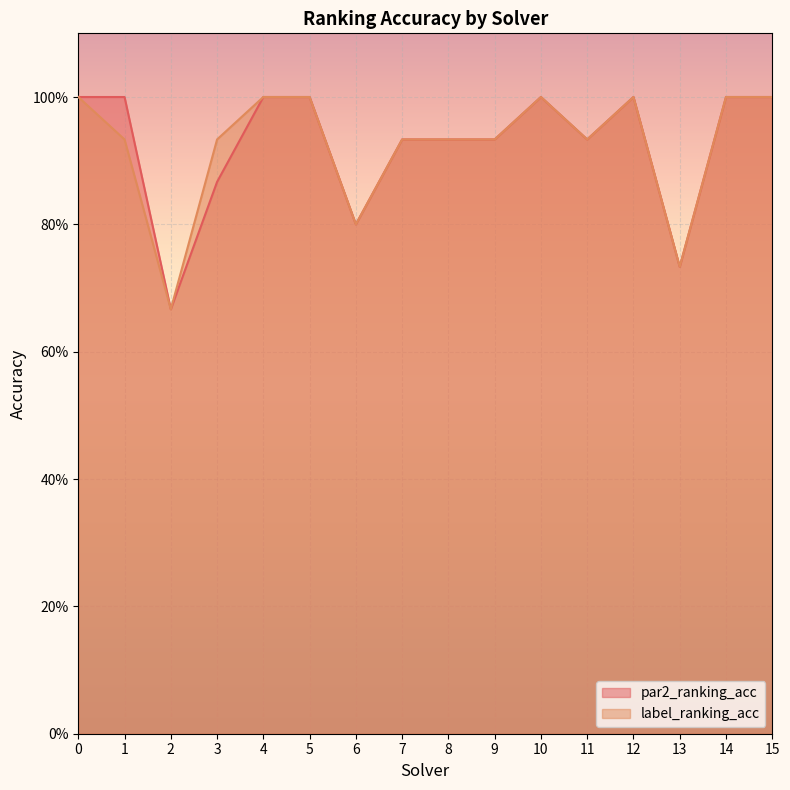

Reading left to right, extract all data points from this chart.

par2_ranking_acc: 0=1.0	1=1.0	2=0.7	3=0.9	4=1.0	5=1.0	6=0.8	7=0.9	8=0.9	9=0.9	10=1.0	11=0.9	12=1.0	13=0.7	14=1.0	15=1.0
label_ranking_acc: 0=1.0	1=0.9	2=0.7	3=0.9	4=1.0	5=1.0	6=0.8	7=0.9	8=0.9	9=0.9	10=1.0	11=0.9	12=1.0	13=0.7	14=1.0	15=1.0